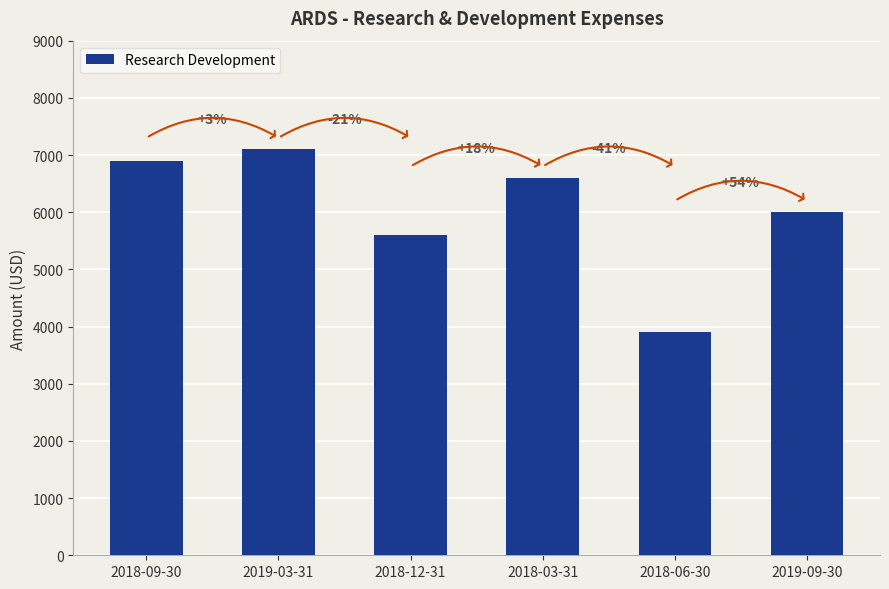

What is the label of the 2nd bar from the right?

2018-06-30